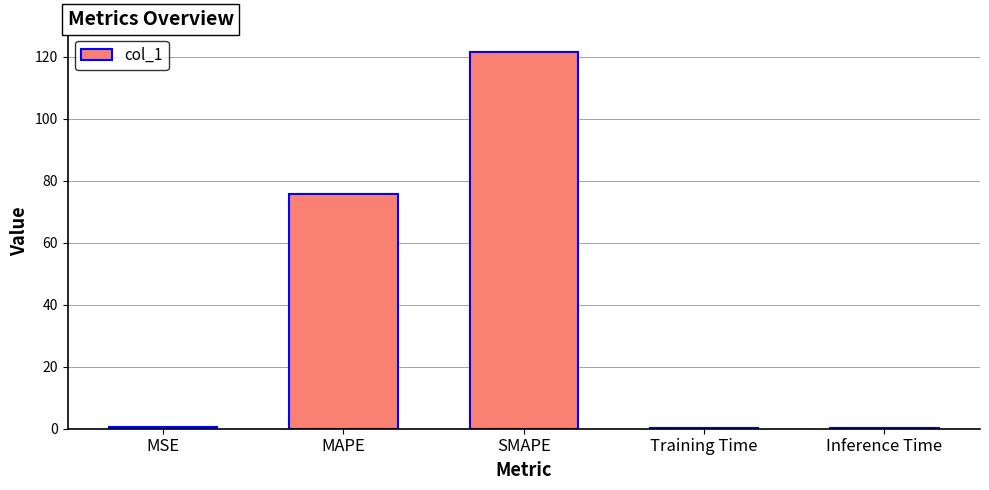

Between SMAPE and Training Time, which is larger?

SMAPE